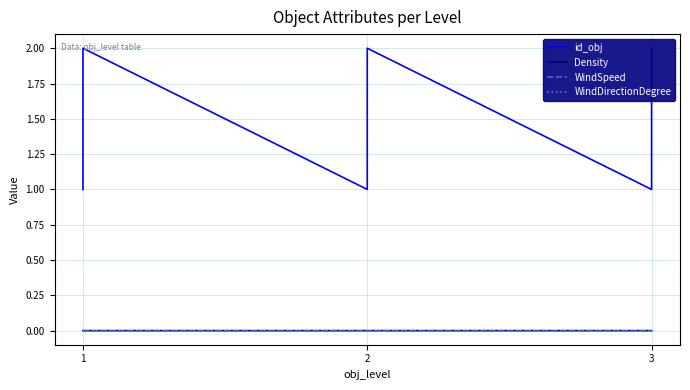

Where is WindSpeed nearest to the value 0?

1